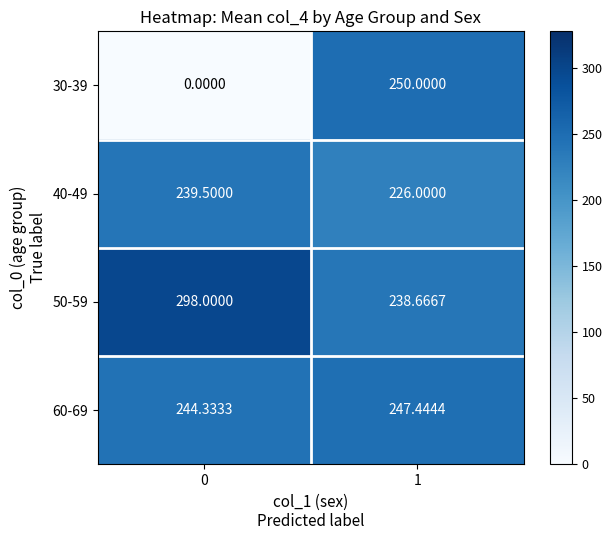

How many series are shown in this chart?

4